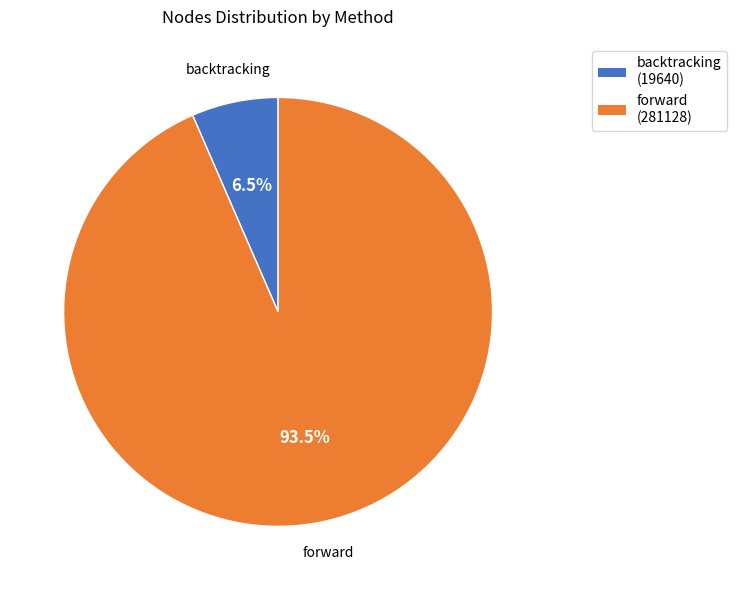

Rank the categories by value from lowest to highest.

backtracking, forward